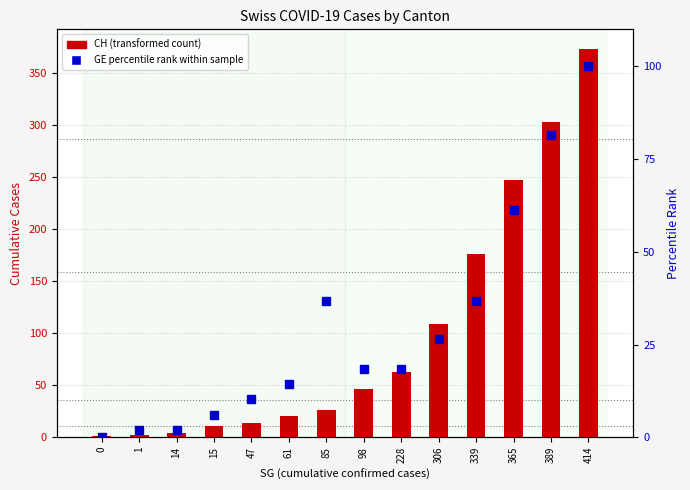

The value of GE percentile rank within sample at 47 is 10.2. True or false?

True